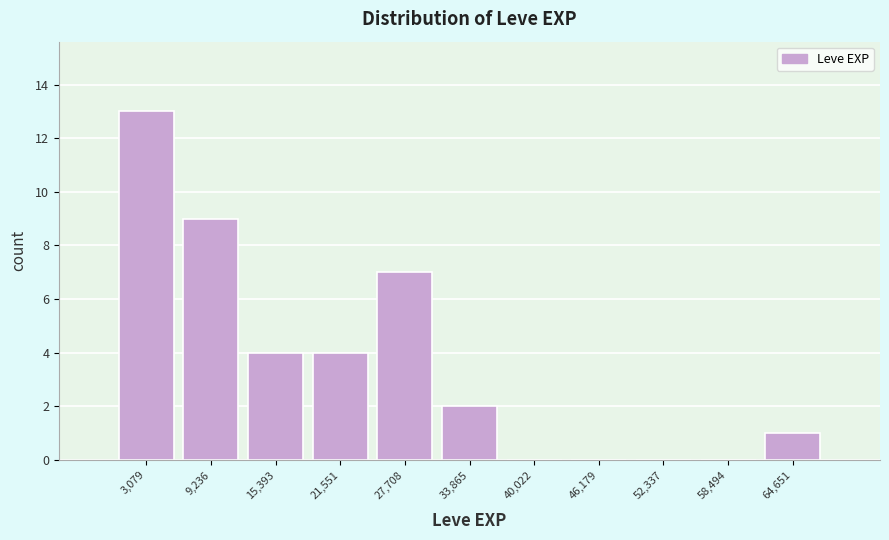

Reading left to right, list every bar in this chart as the range it spans on the x-axis followed by its height. Neither the bar edges nor the heights are printed on the chart, so give them approximately, as read against the axes.

0 to 6000: 13
6000 to 12000: 9
12000 to 18000: 4
18000 to 25000: 4
25000 to 31000: 7
31000 to 37000: 2
37000 to 43000: 0
43000 to 49000: 0
49000 to 55000: 0
55000 to 62000: 0
62000 to 68000: 1